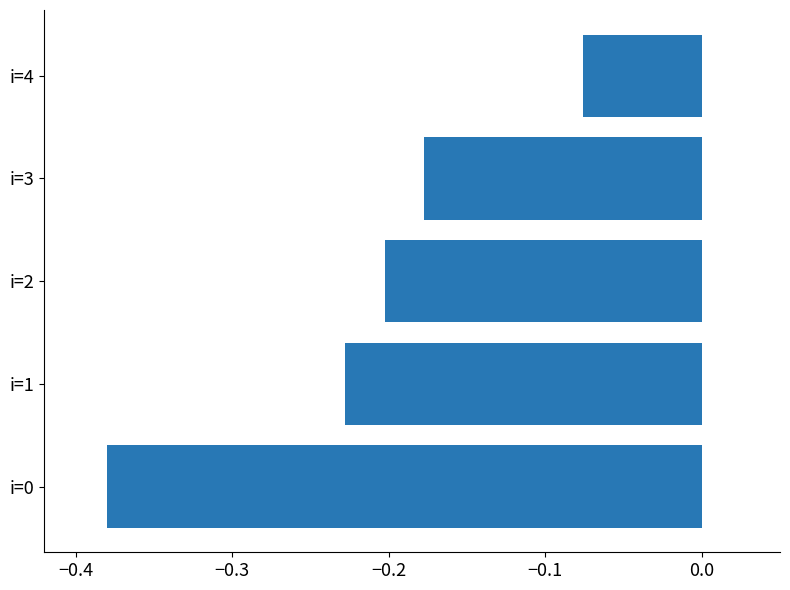

Which category has the lowest value across all series?

i=0